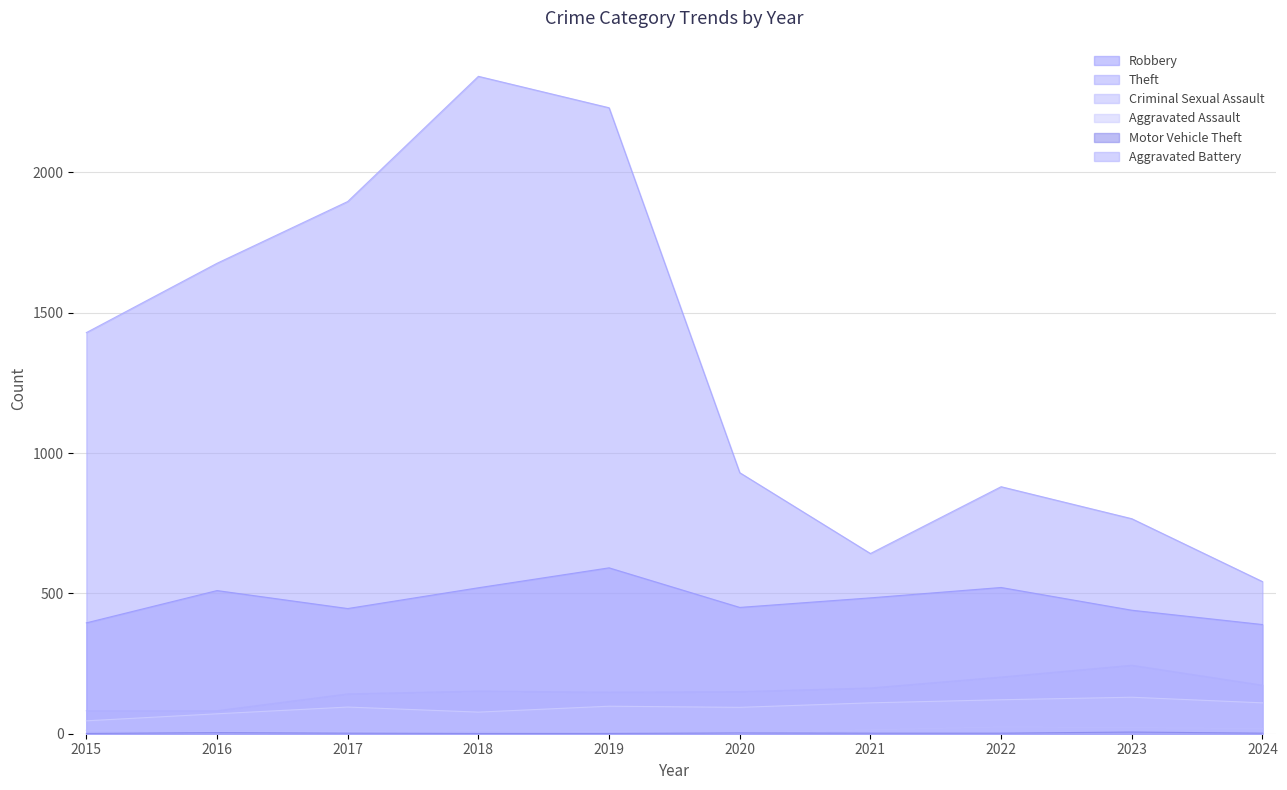

True or false: Aggravated Battery and Aggravated Assault intersect in this chart.

False